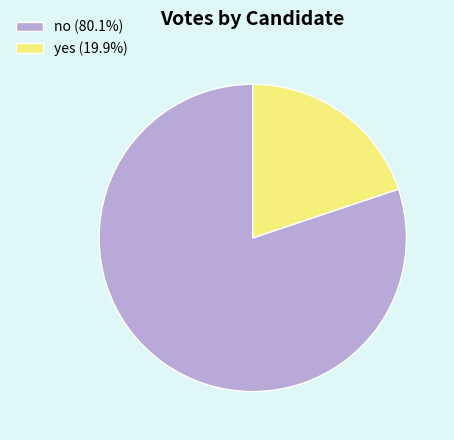

Which slice is the largest?

no